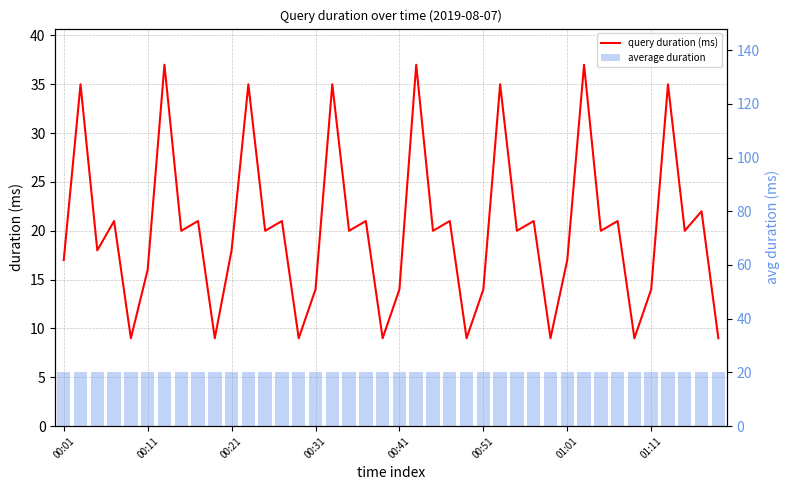

The value of query duration (ms) at 00:51 is 5.1. True or false?

False